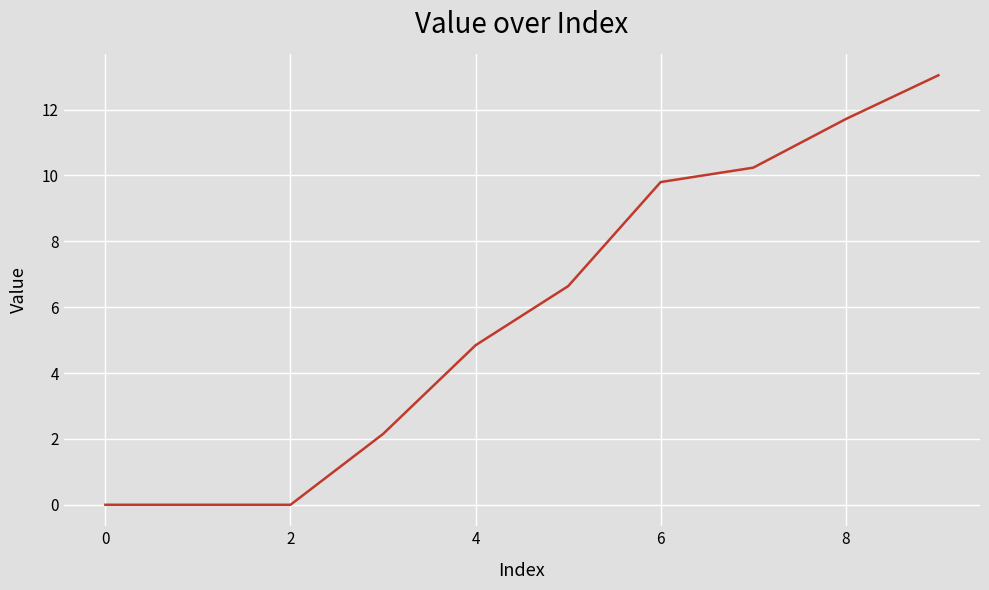

What is the maximum value shown in the chart?

13.0